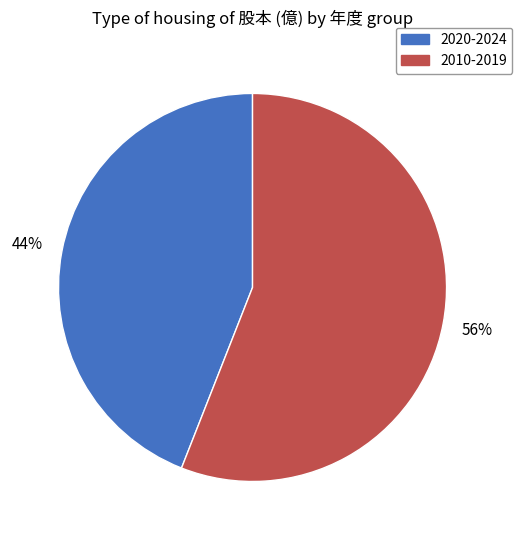

Rank the categories by value from highest to lowest.

2010-2019, 2020-2024